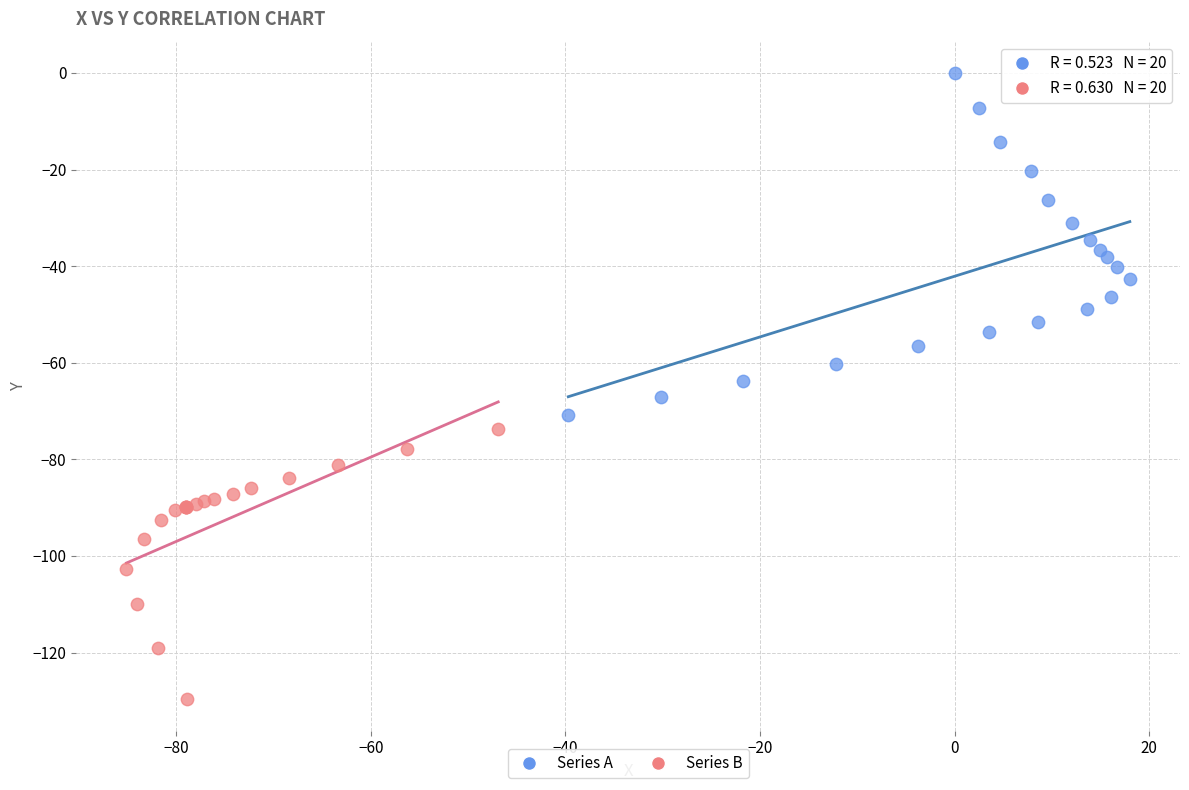

Which series has the widest spread of Y values?

Series A